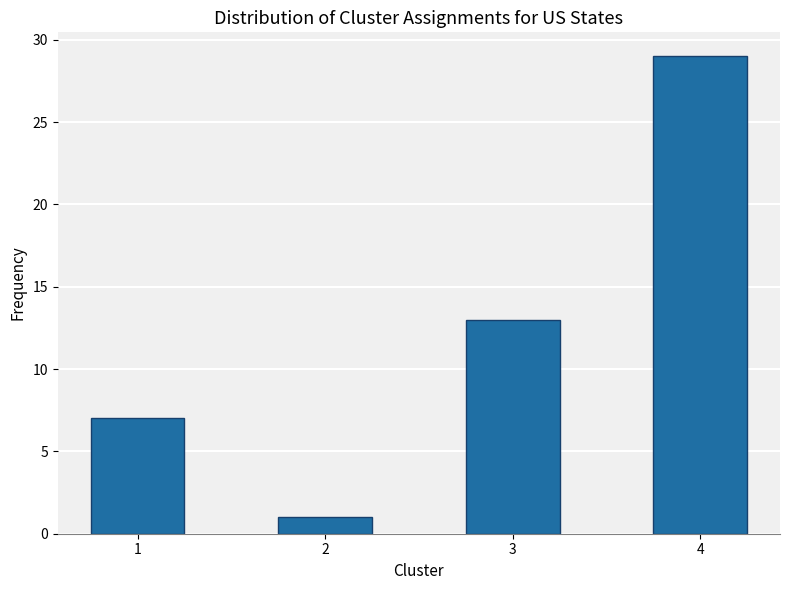

Reading right to left, what are all the values shown in this chart?

29	13	1	7